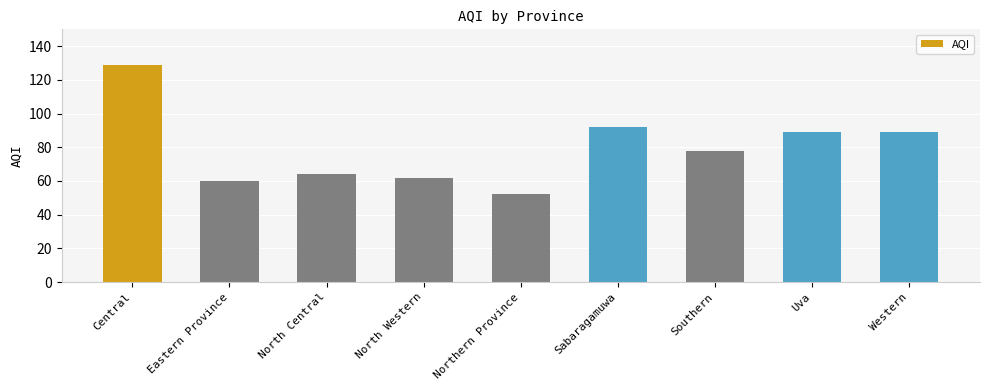

What is the difference between the maximum and second lowest values?

69